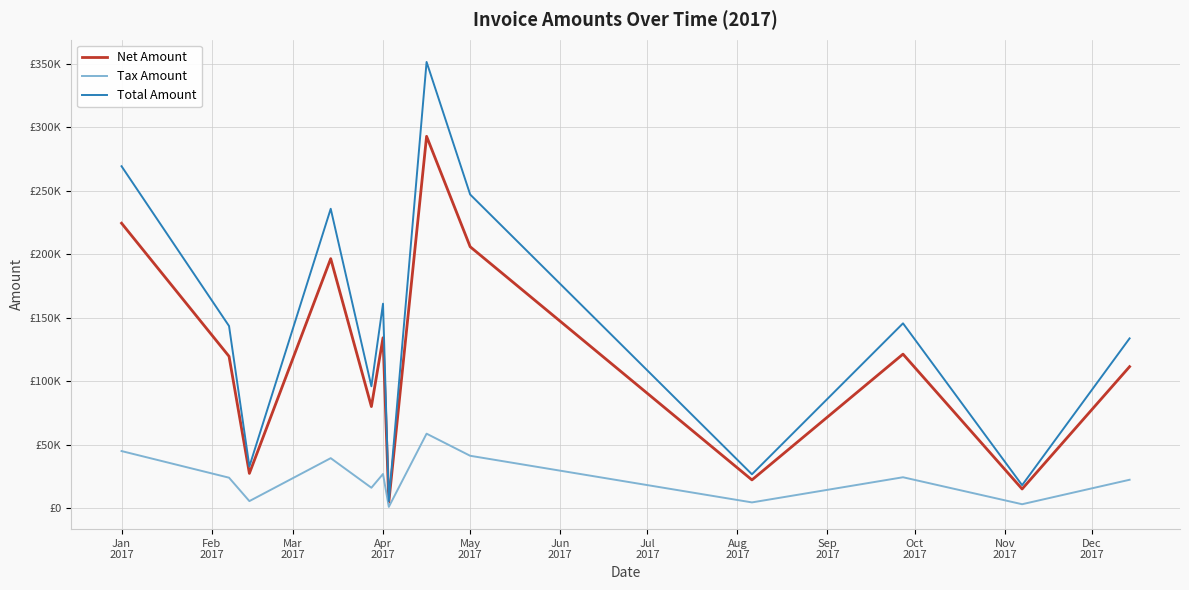

True or false: Total Amount and Net Amount intersect in this chart.

False